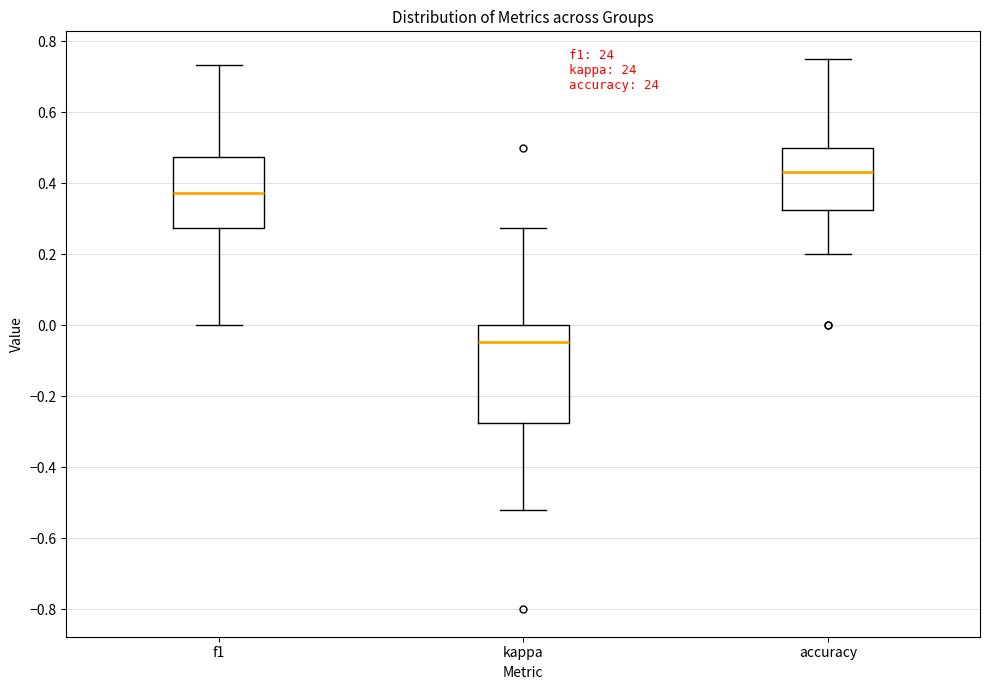

Comparing the boxes themselves (not the whiskers), which one is the tallest?

kappa